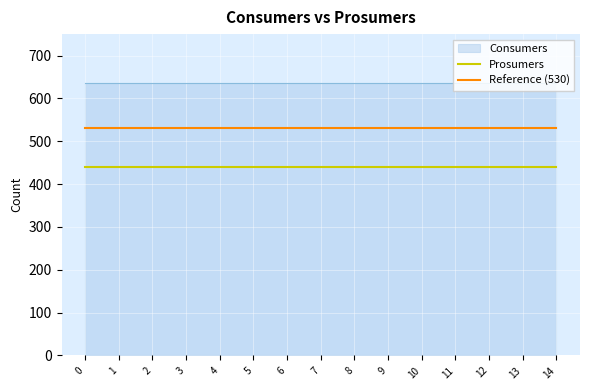

True or false: Reference (530) and Prosumers cross at least once.

False